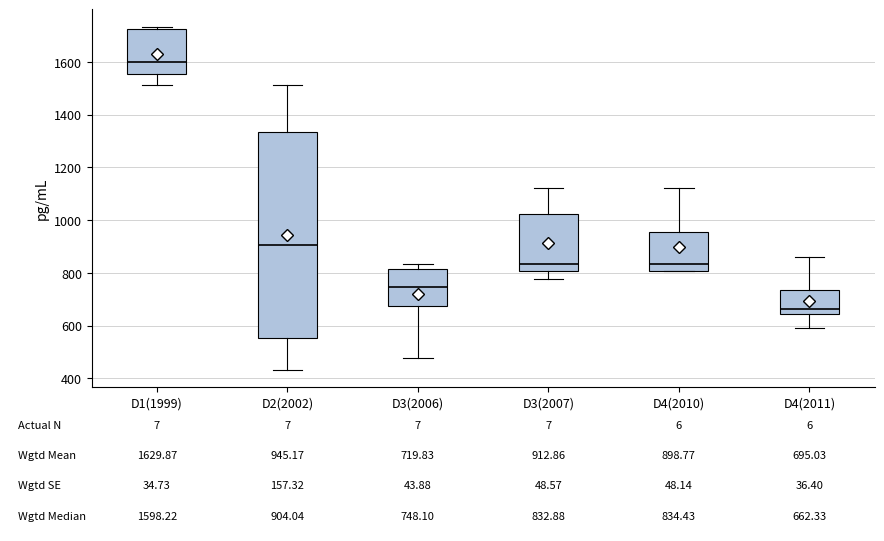

Which box's median line is the highest?

D1(1999)